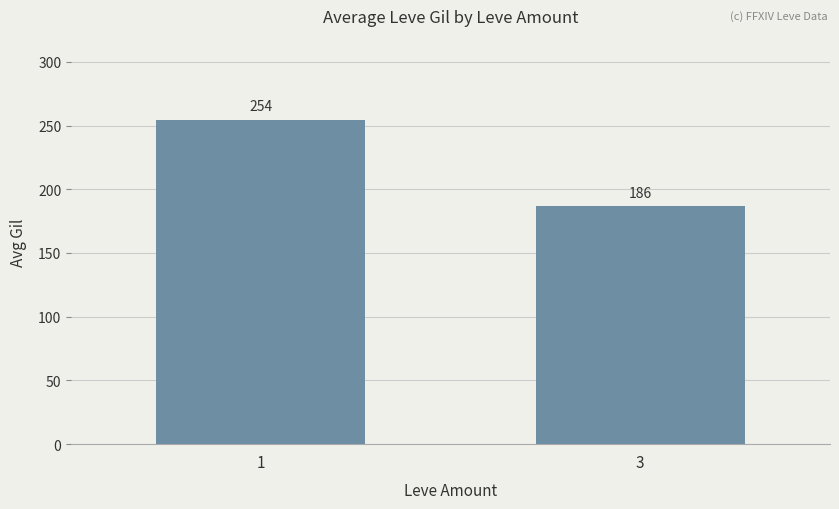

Where does the data first go above 254?

1